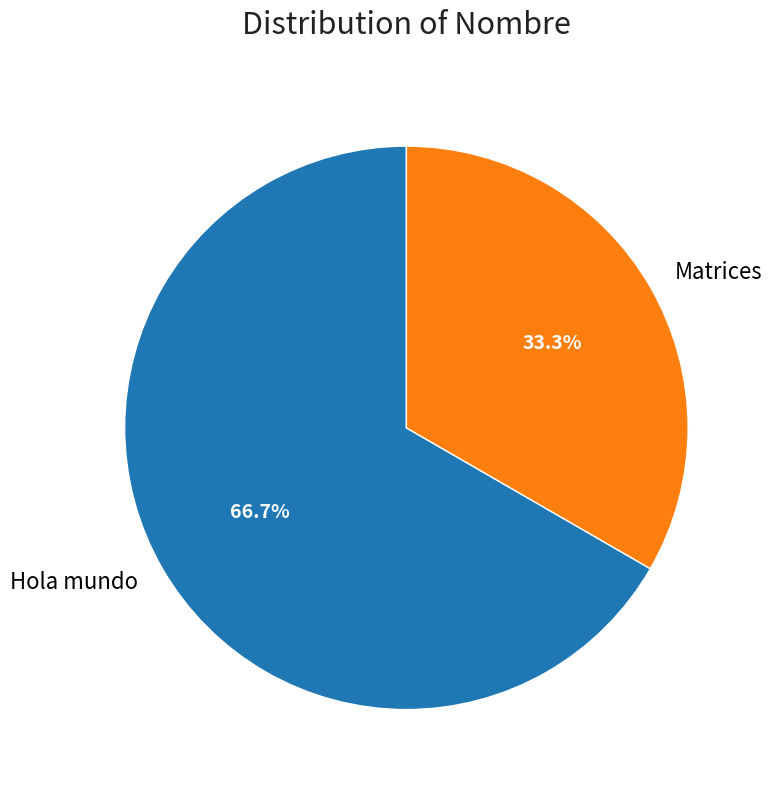

Count the number of slices in the pie.

2